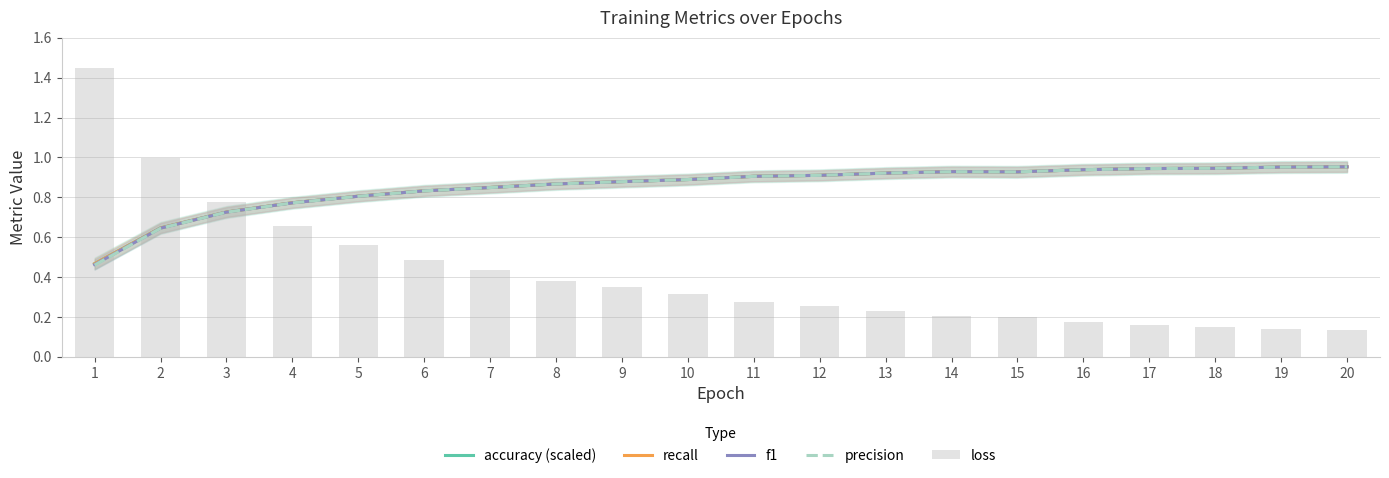

What are all the series names shown in the legend?

accuracy (scaled), recall, f1, precision, loss